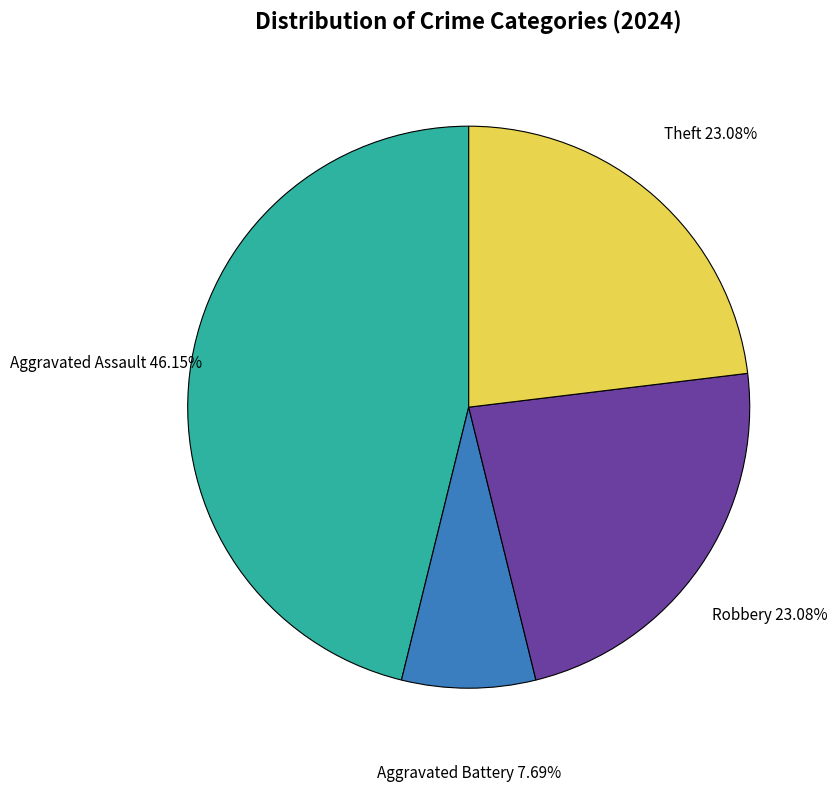

Does any single category account for the majority?

No